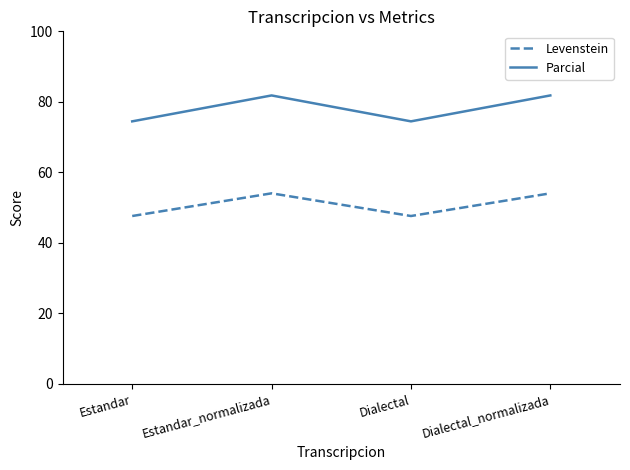

List the series in order of their overall mean, lowest first.

Levenstein, Parcial